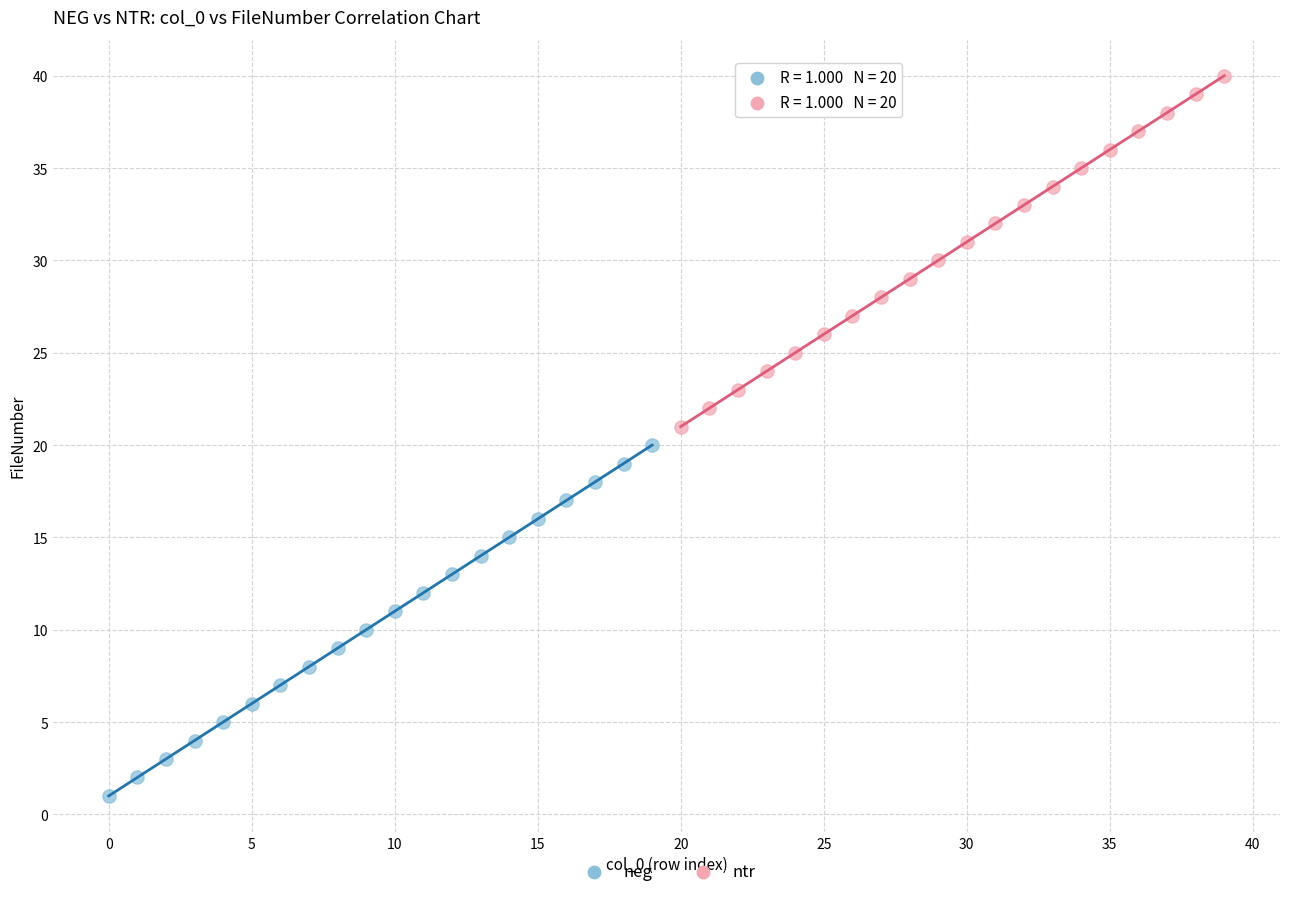

What are all the series names shown in the legend?

neg, ntr